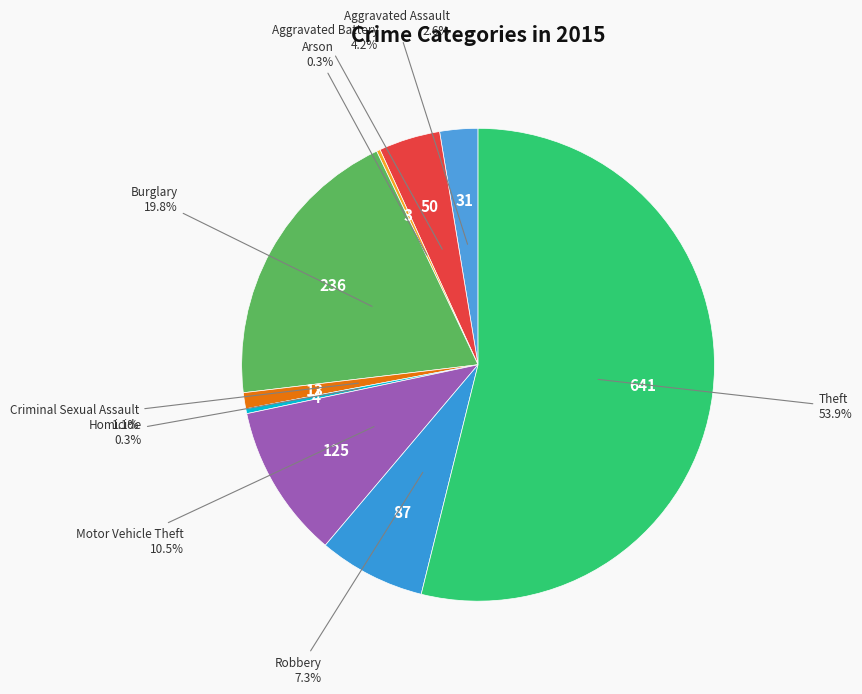

Rank the categories by value from highest to lowest.

Theft, Burglary, Motor Vehicle Theft, Robbery, Aggravated Battery, Aggravated Assault, Criminal Sexual Assault, Homicide, Arson